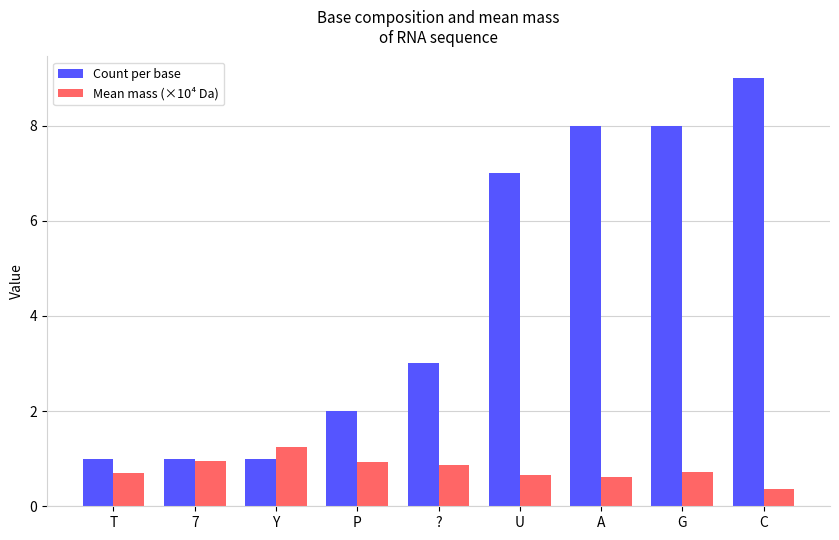

The Mean mass (×10⁴ Da) series shows 1.2 at Y. True or false?

True